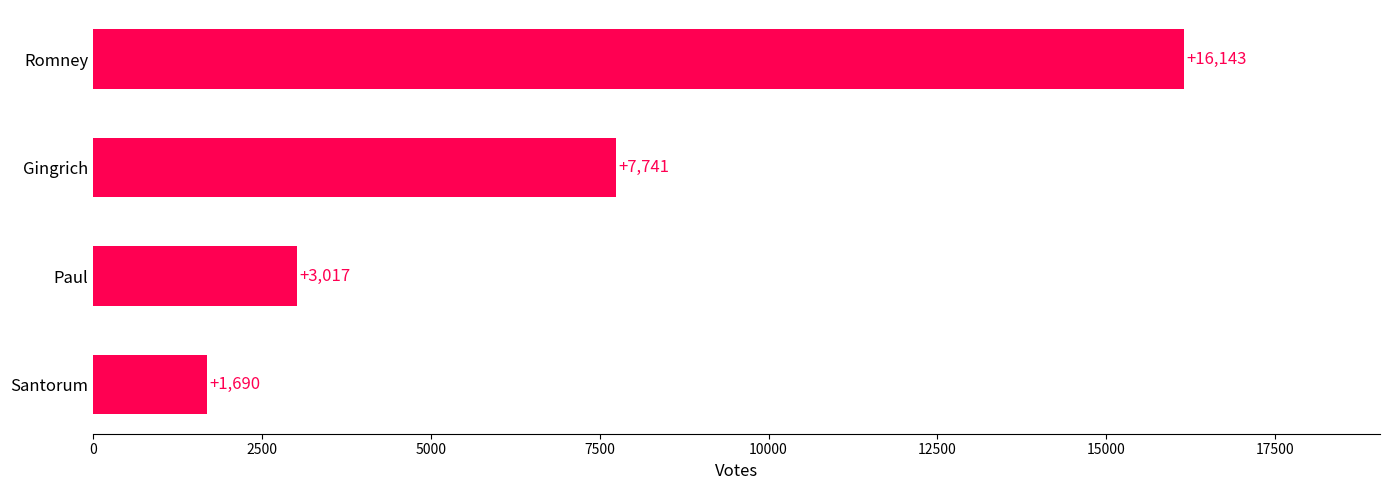

What is the greatest value displayed?

16143